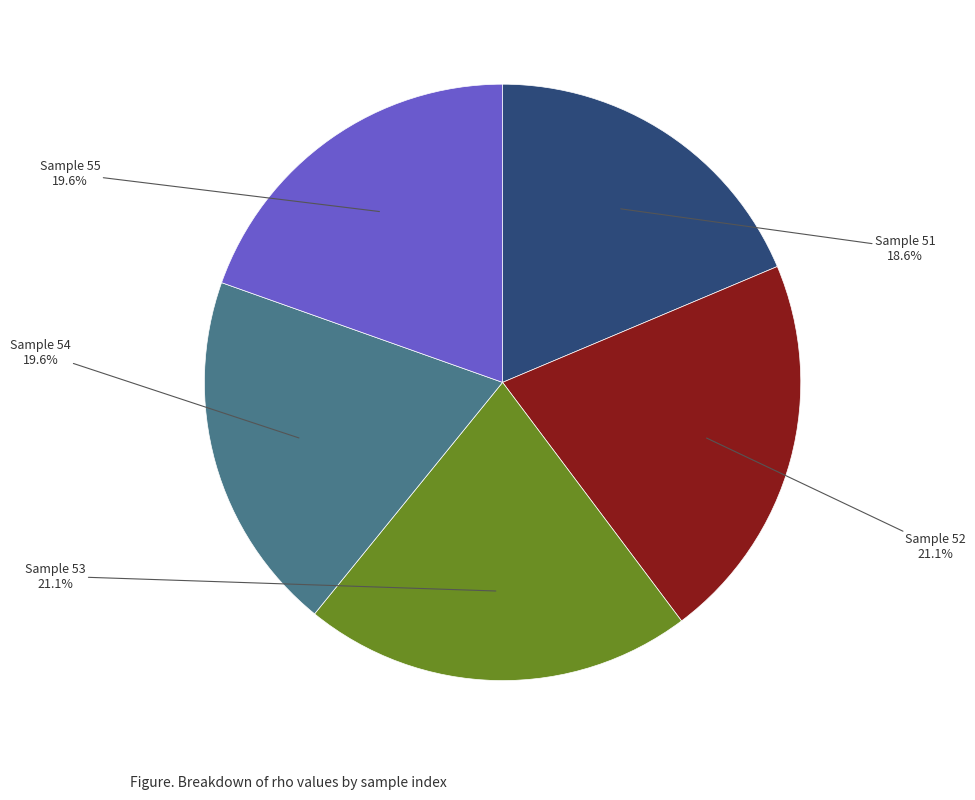

Does any single category account for the majority?

No